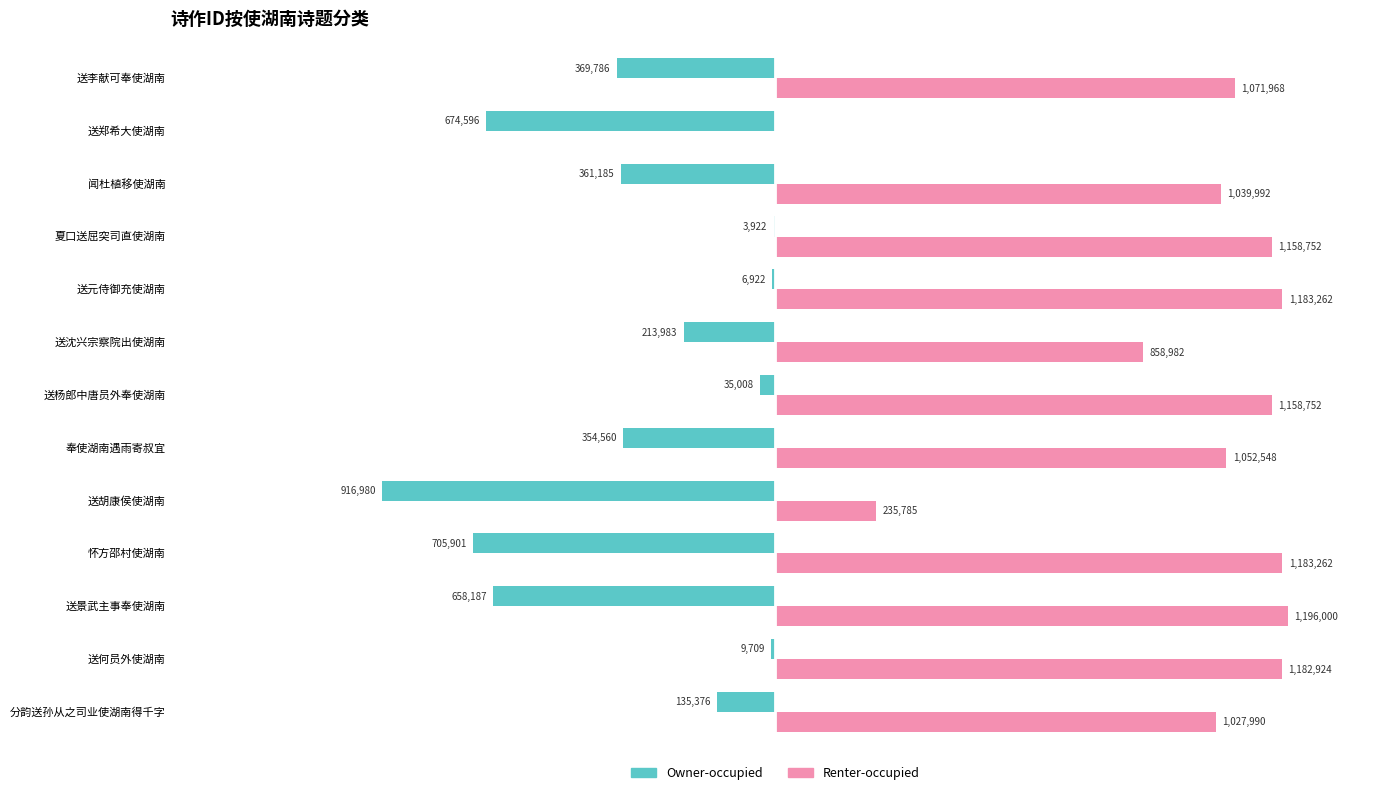

Rank the series by their maximum value, from lowest to highest.

Owner-occupied, Renter-occupied